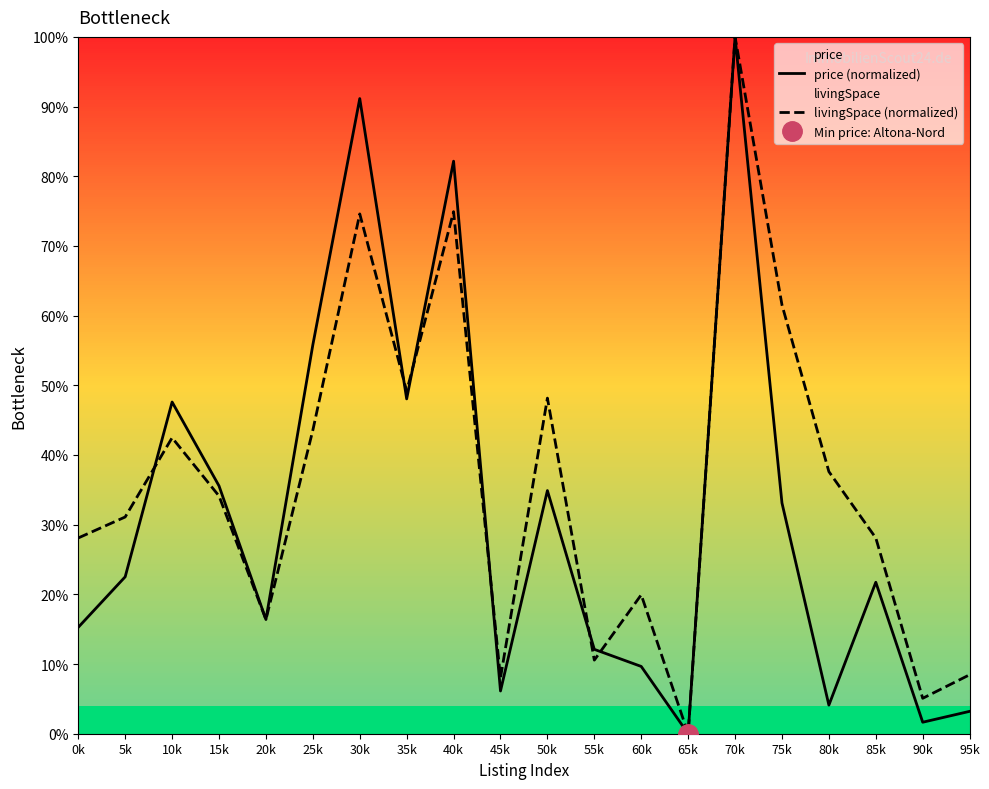

At which category is the sum across all series the highest?

70k